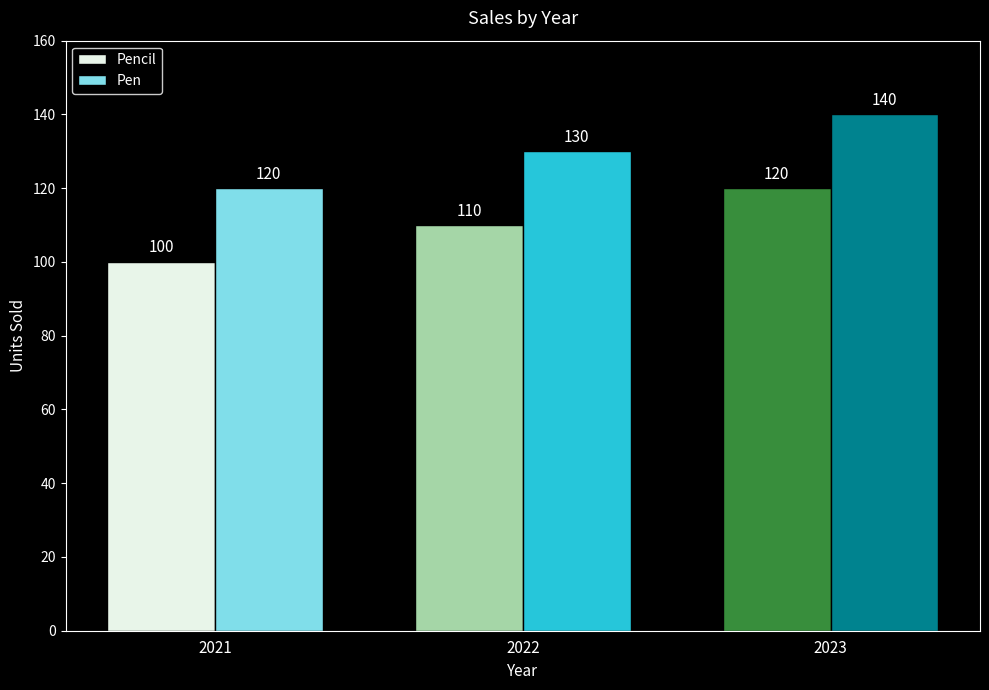

What are all the series names shown in the legend?

Pencil, Pen